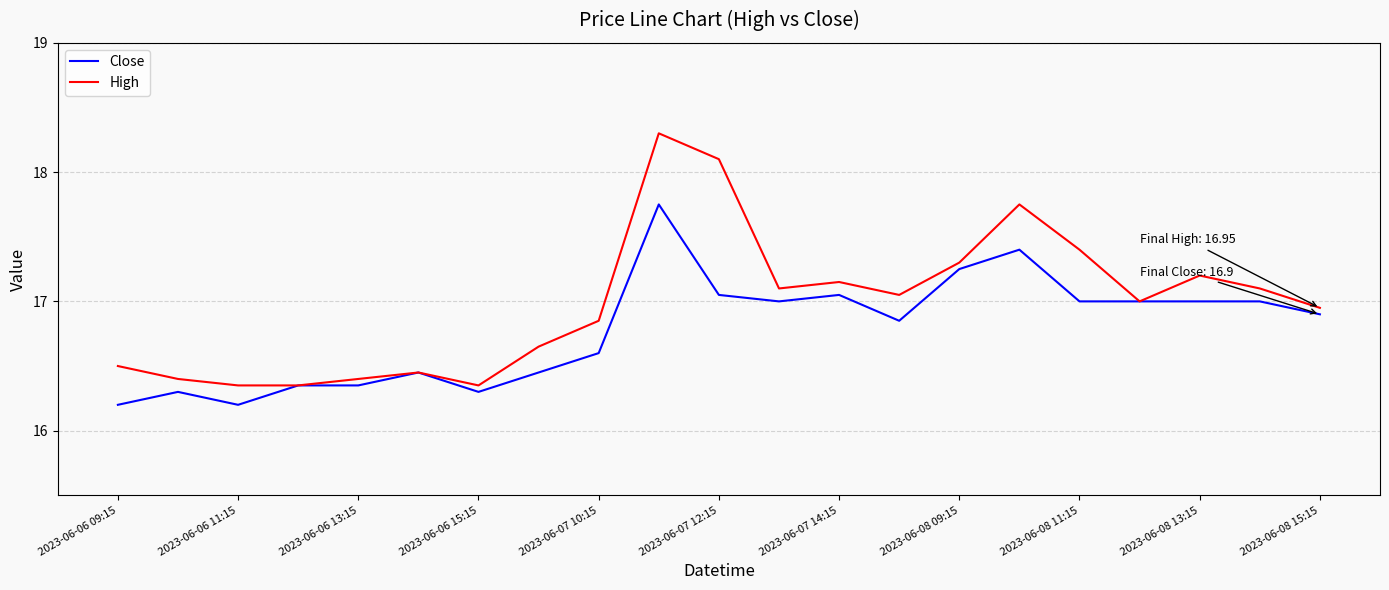

Which series has the largest total across all categories?

High